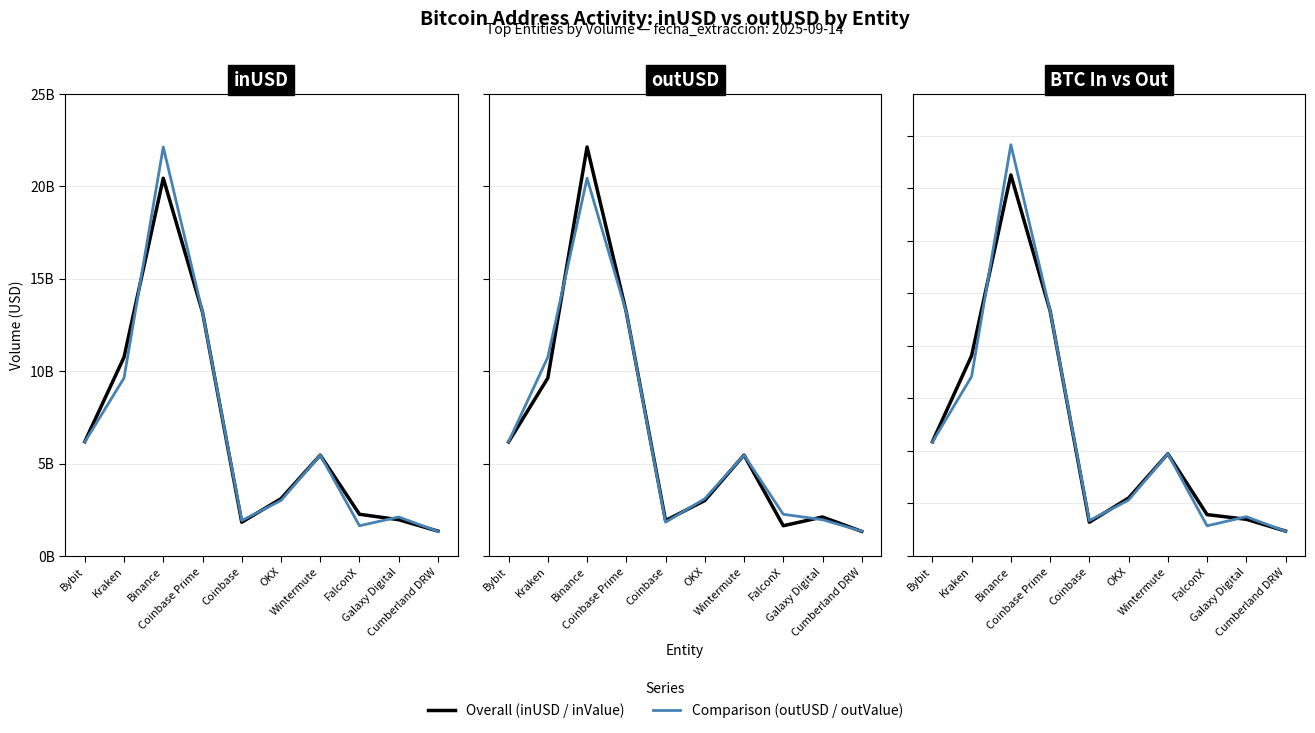

At Coinbase Prime, list the series in order from largest to smallest.

outUSD, inUSD, outValue (BTC), inValue (BTC)